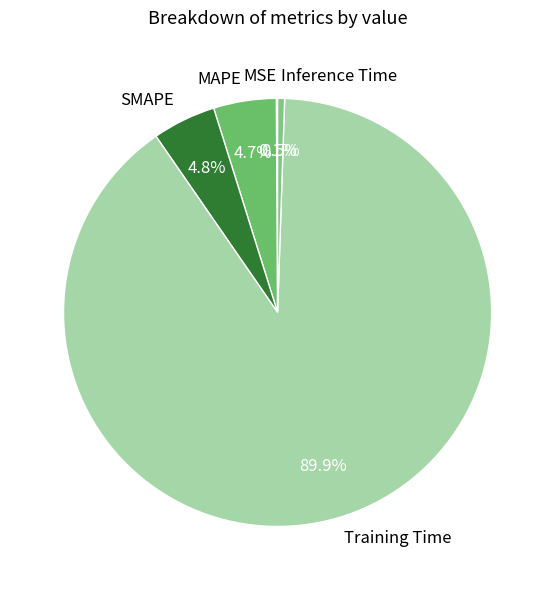

To the nearest percent, what portion does MAPE represent?

5%